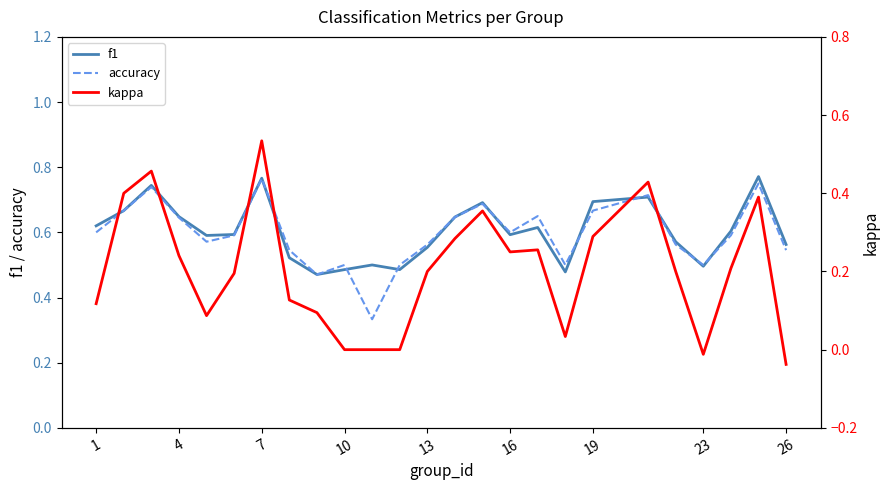

What are all the series names shown in the legend?

f1, accuracy, kappa